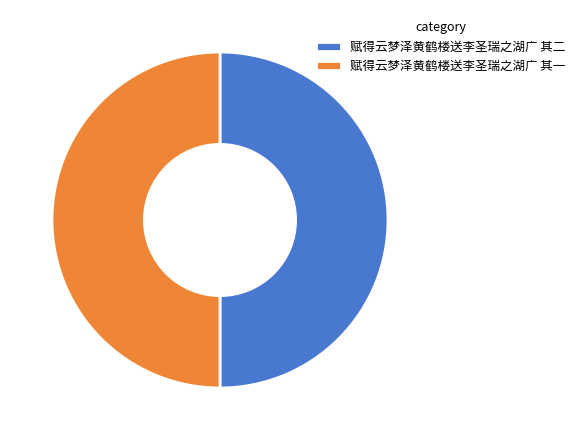

Is it true that 赋得云梦泽黄鹤楼送李圣瑞之湖广 其一 is 42% of the pie?

False